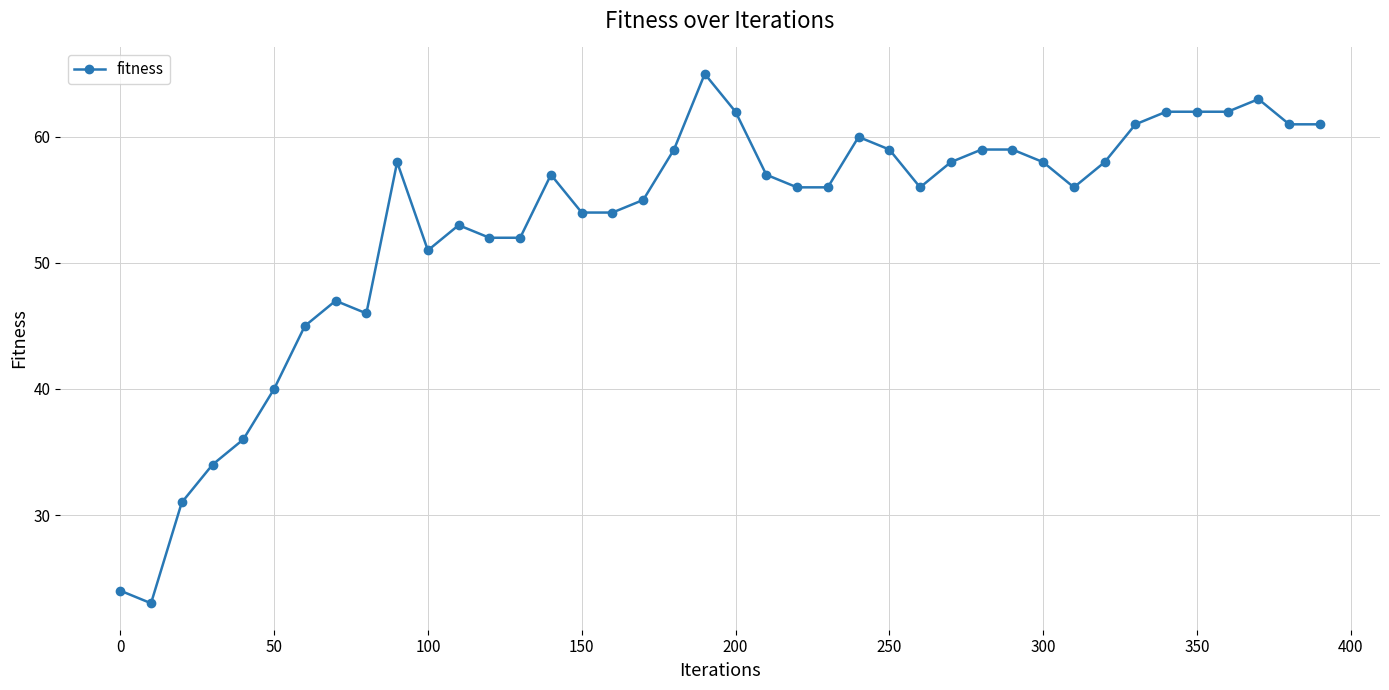

What is the difference between the maximum and second lowest values?

41